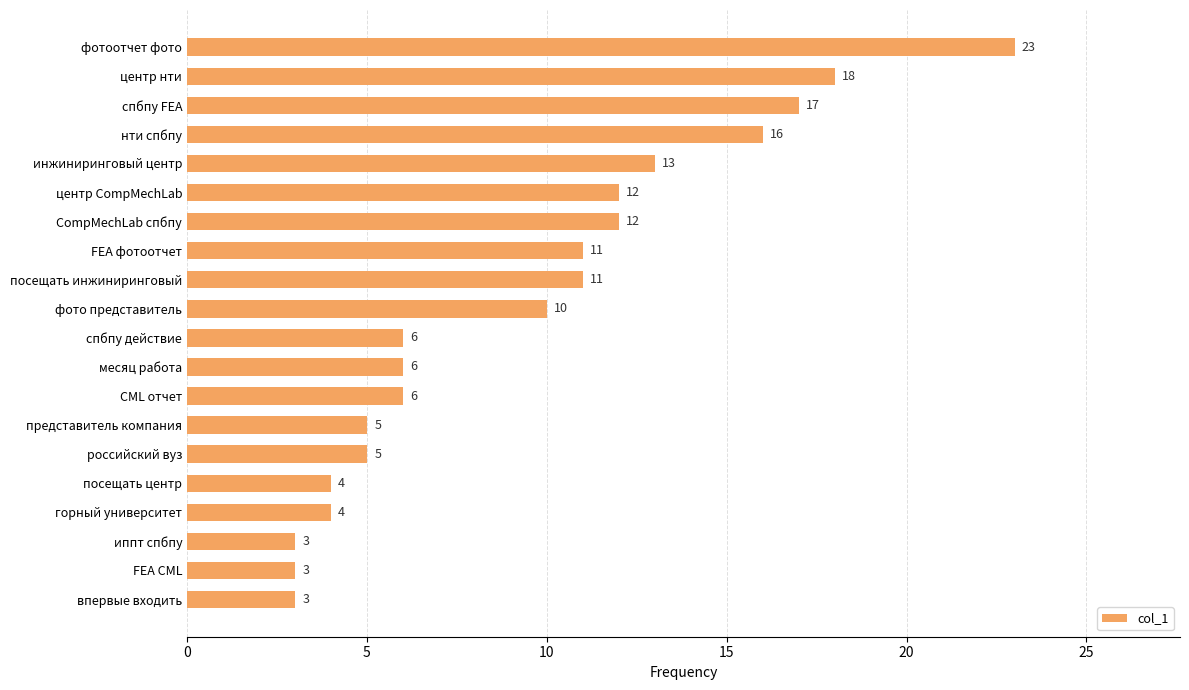

What is the smallest value displayed?

3